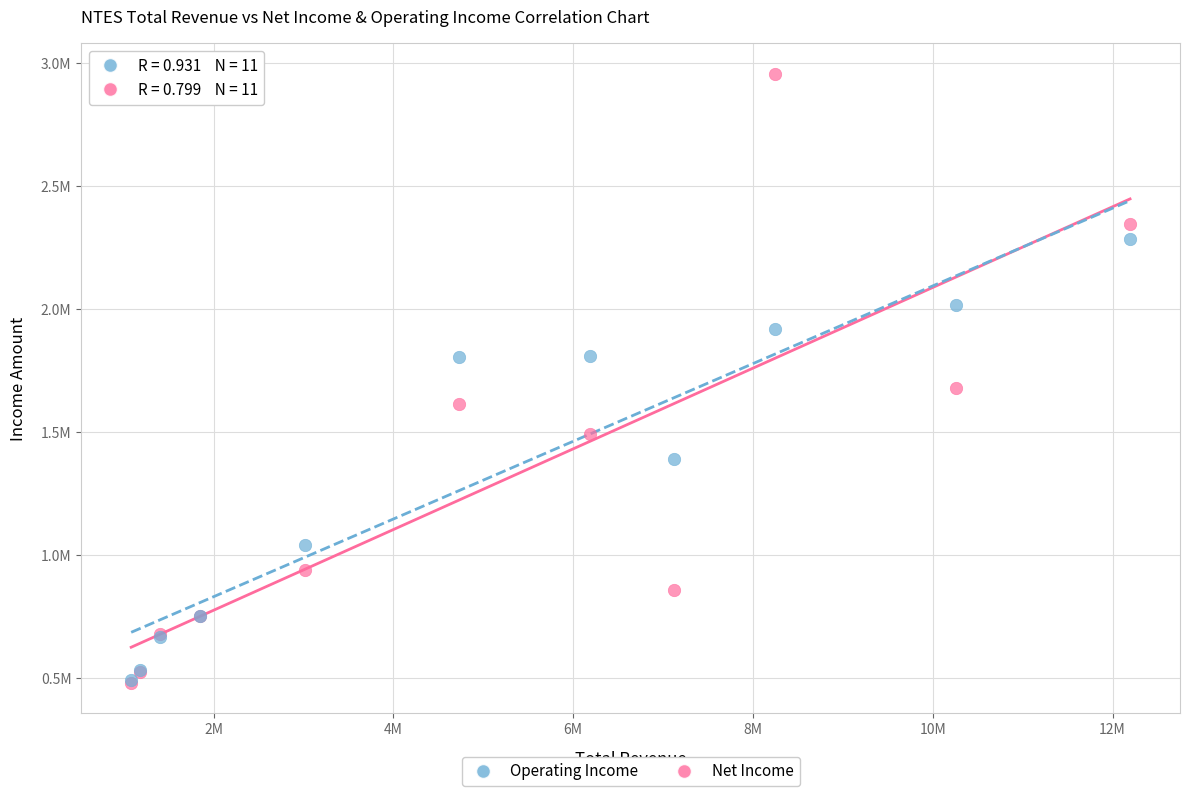

What are all the series names shown in the legend?

Operating Income, Net Income